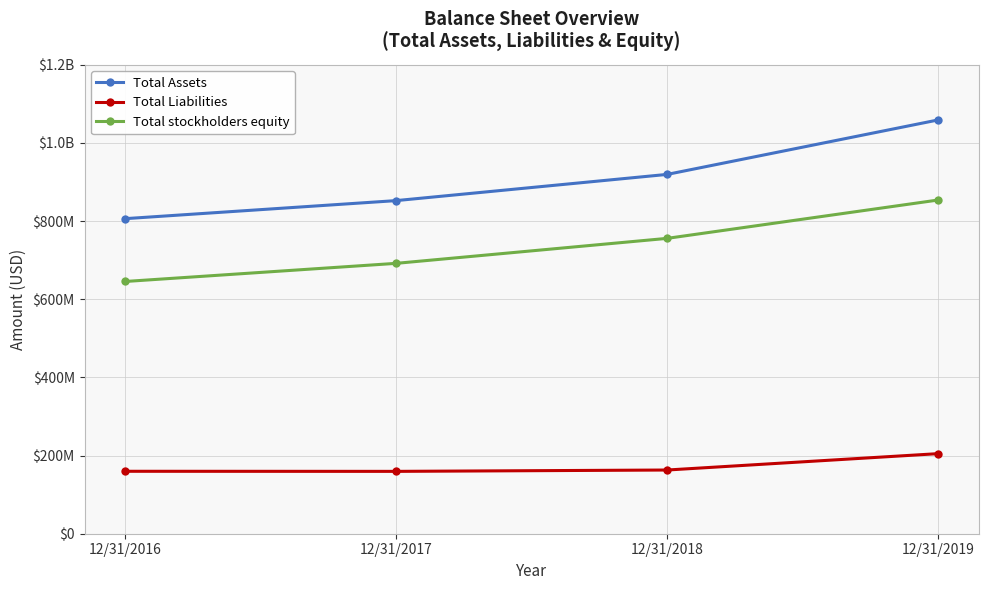

At which category is the sum across all series the highest?

12/31/2019